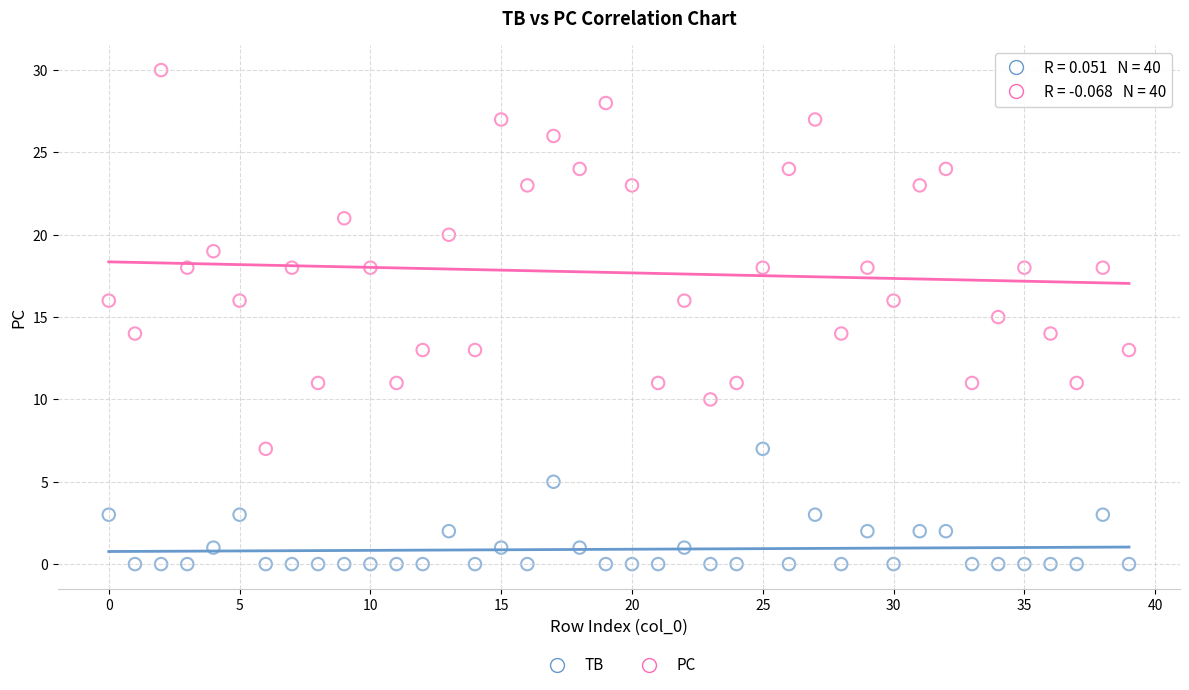

Which series contains the highest Y value?

PC